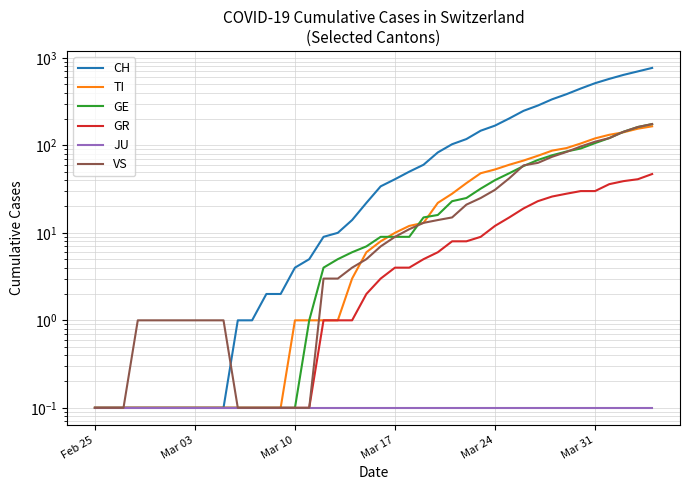

What is the difference between the second highest and minimum values in the TI series?

154.9